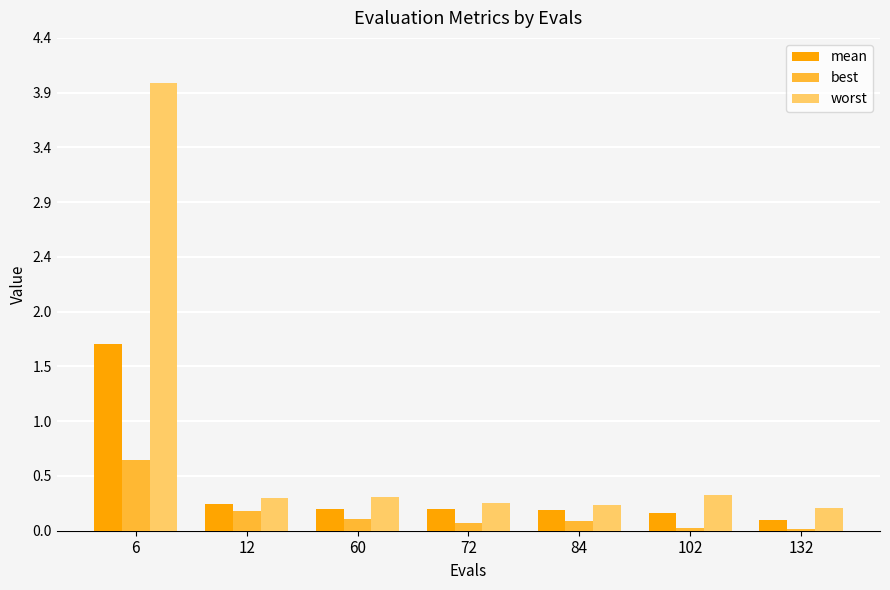

Does the chart contain stacked bars?

No